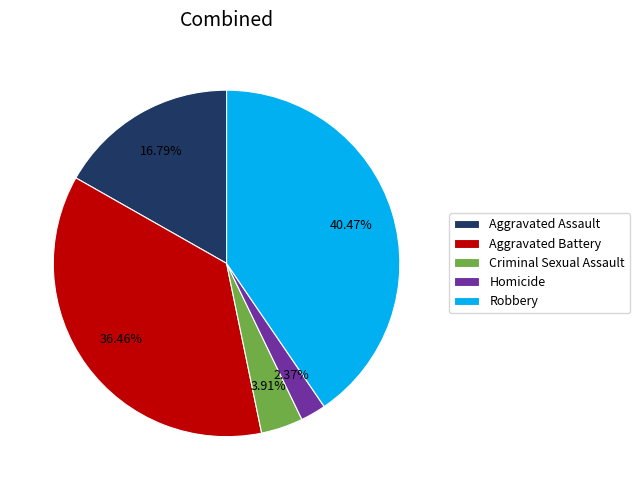

Does any single category account for the majority?

No